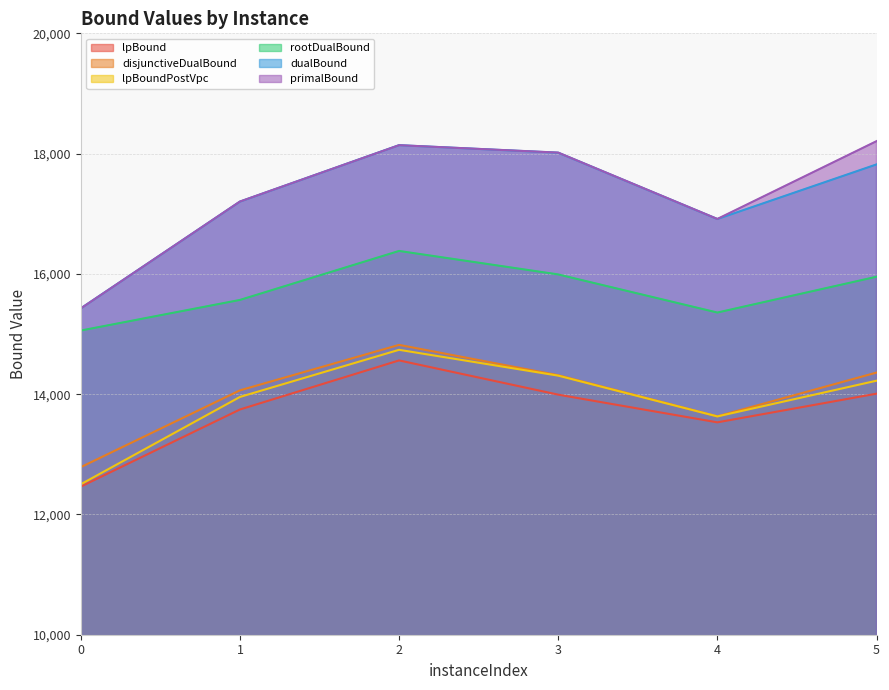

What is the difference between the second highest and minimum values in the rootDualBound series?

932.8